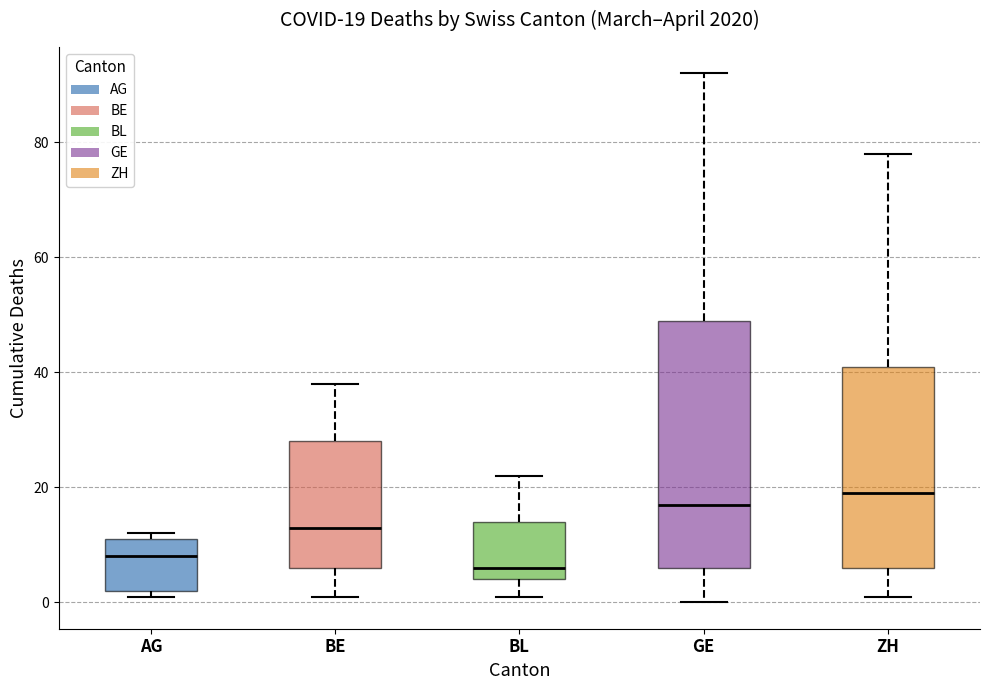

Which box's median line is the lowest?

BL